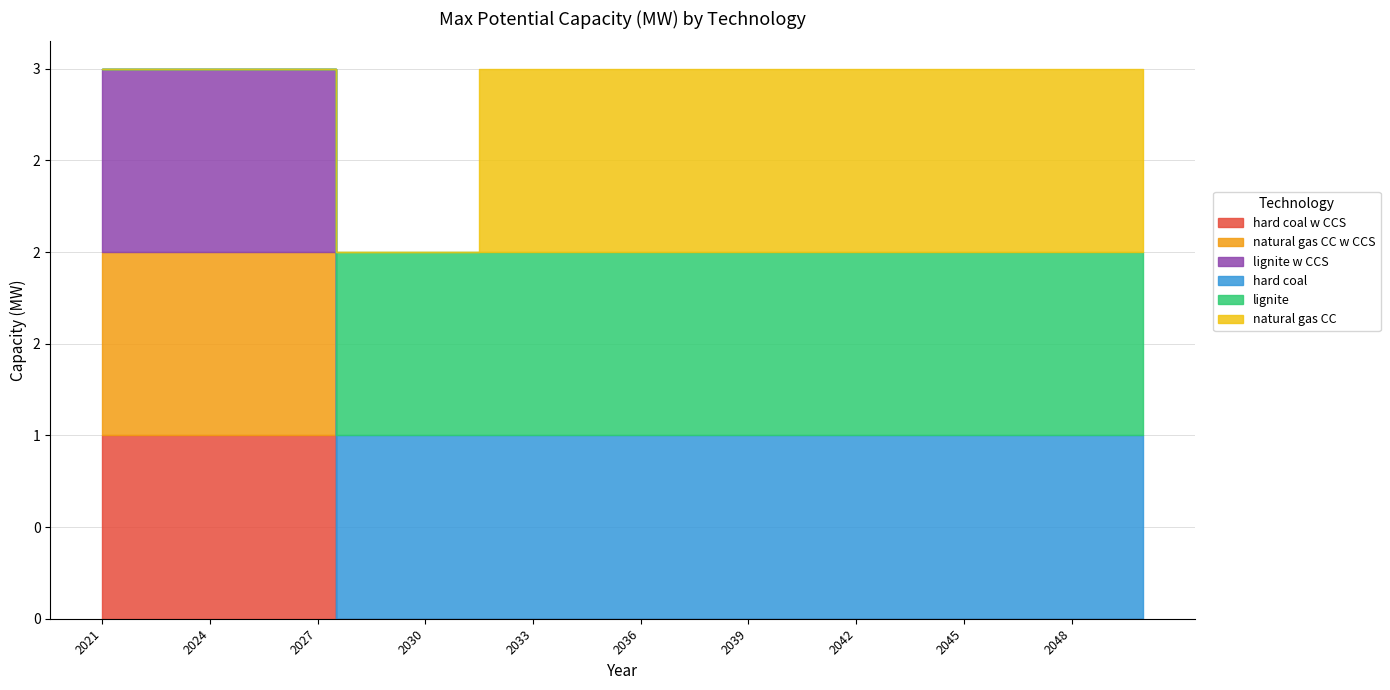

Count the number of categories in the chart.

30